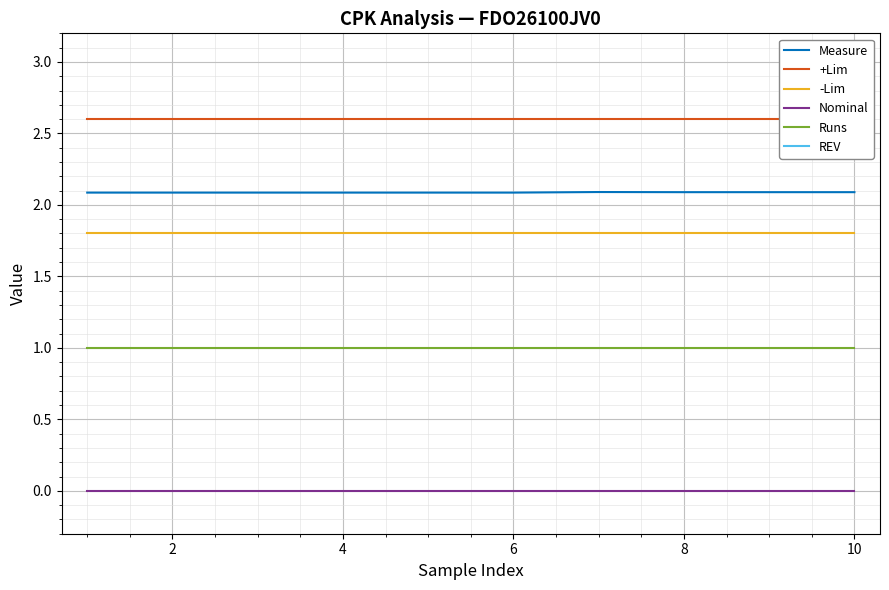

What is the minimum value for -Lim?

1.8